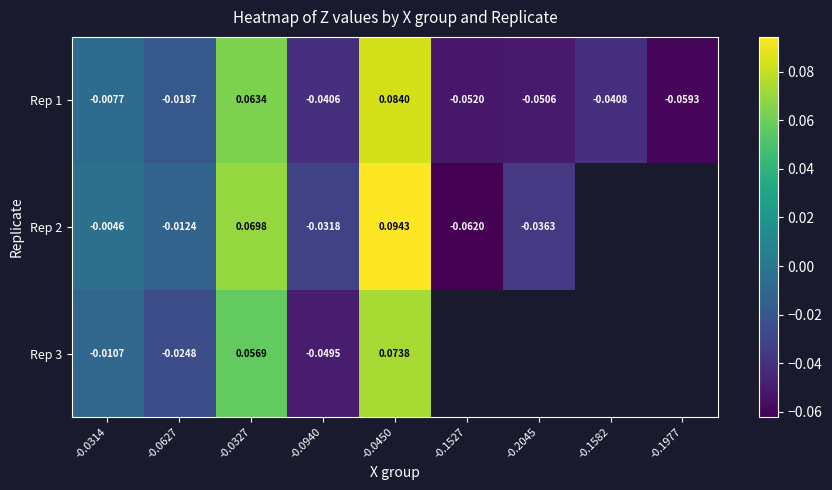

Is the value of Rep 2 at -0.1527 greater than the value of Rep 1 at -0.0940?

No